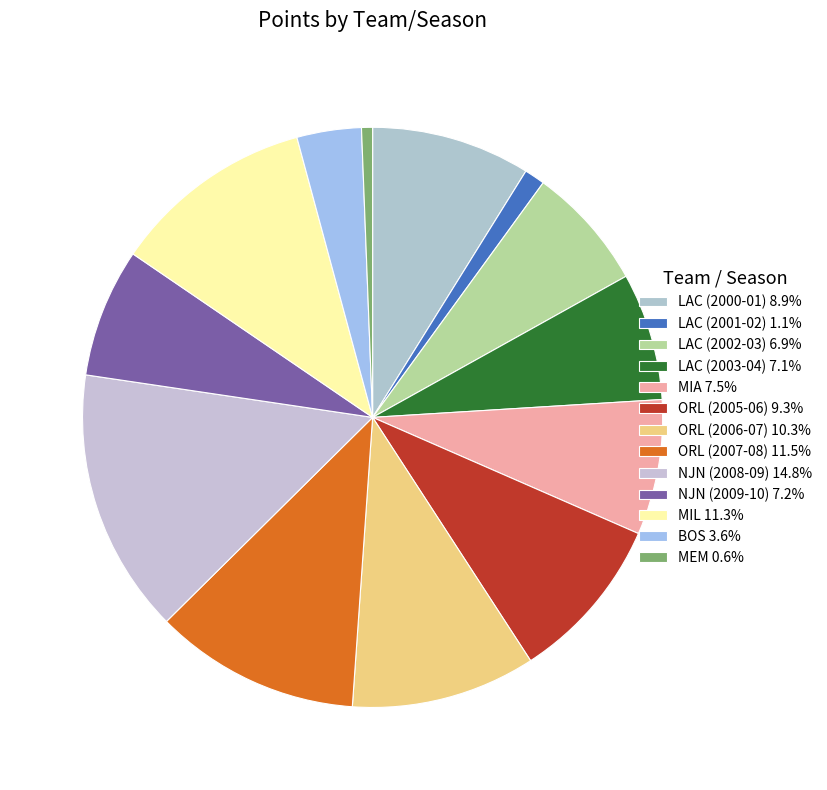

Does LAC (2003-04) represent more than half of the total?

No